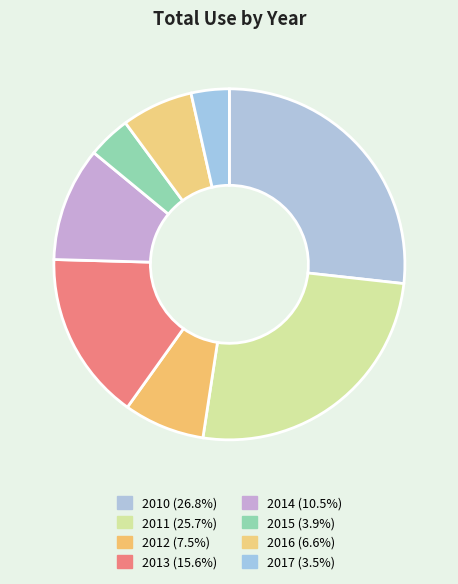

To the nearest percent, what is the average slice percentage?

12%